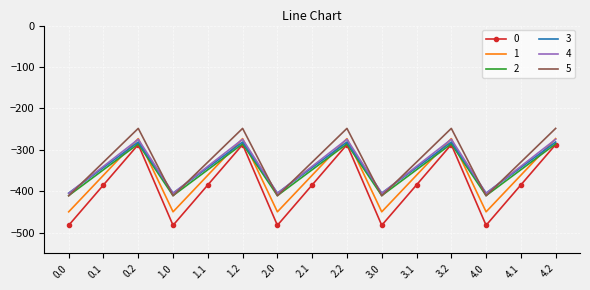

What is the total value across all series at 3.1?

-2105.4